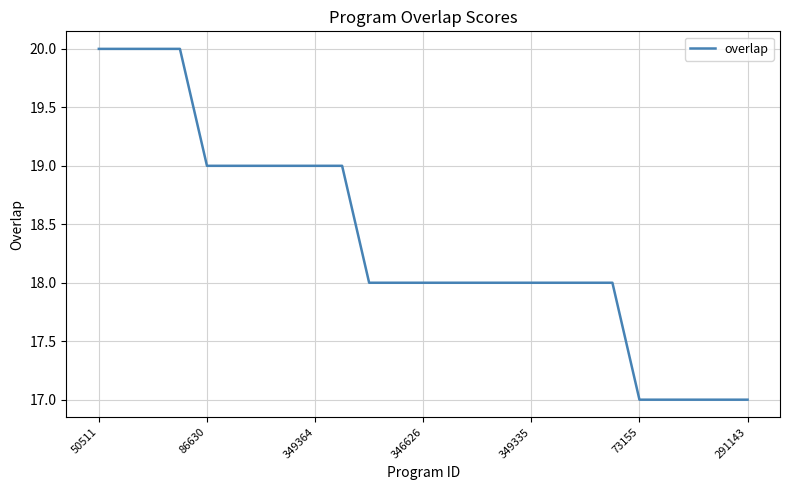

What is the difference between the maximum and minimum values?

3